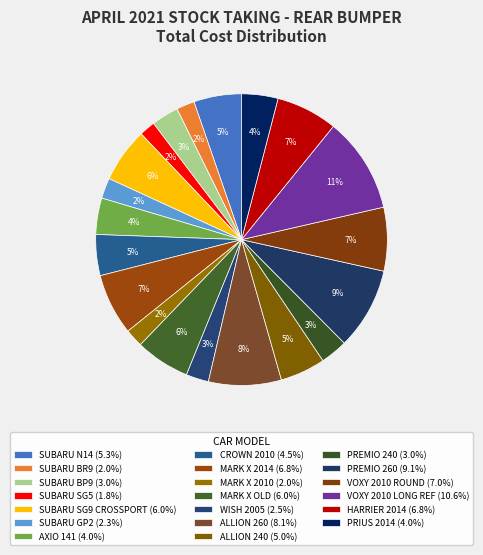

What is the ratio of the value at PRIUS 2014 to the value at WISH 2005?

1.6